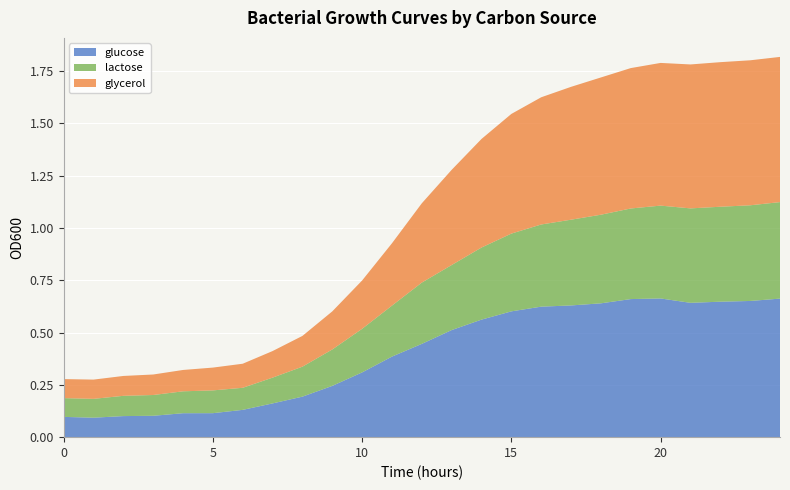

Reading left to right, transcribe all the data shown in this chart.

glucose: 0.1	0.1	0.1	0.1	0.1	0.1	0.1	0.2	0.2	0.2	0.3	0.4	0.4	0.5	0.6	0.6	0.6	0.6	0.6	0.7	0.7	0.6	0.6	0.7	0.7
lactose: 0.1	0.1	0.1	0.1	0.1	0.1	0.1	0.1	0.1	0.2	0.2	0.2	0.3	0.3	0.3	0.4	0.4	0.4	0.4	0.4	0.4	0.5	0.5	0.5	0.5
glycerol: 0.1	0.1	0.1	0.1	0.1	0.1	0.1	0.1	0.1	0.2	0.2	0.3	0.4	0.5	0.5	0.6	0.6	0.6	0.7	0.7	0.7	0.7	0.7	0.7	0.7